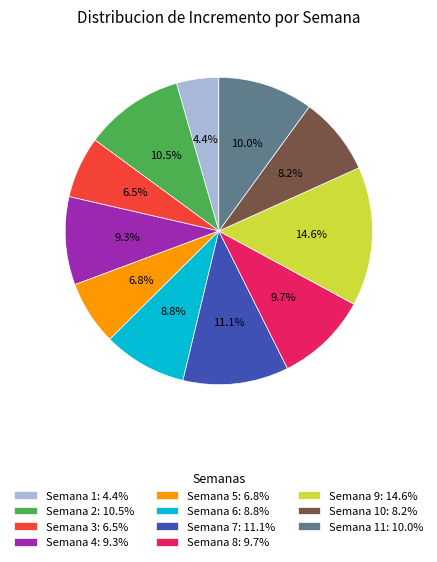

How many slices are in this pie chart?

11